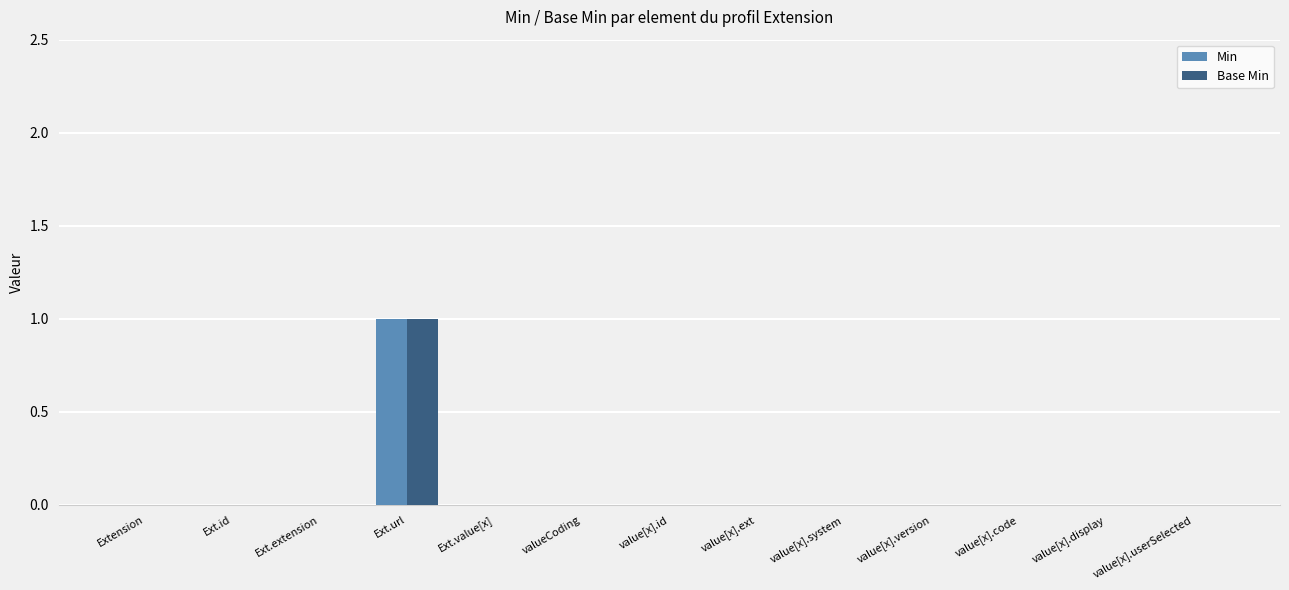

Is it true that Base Min equals -1 at value[x].display?

False